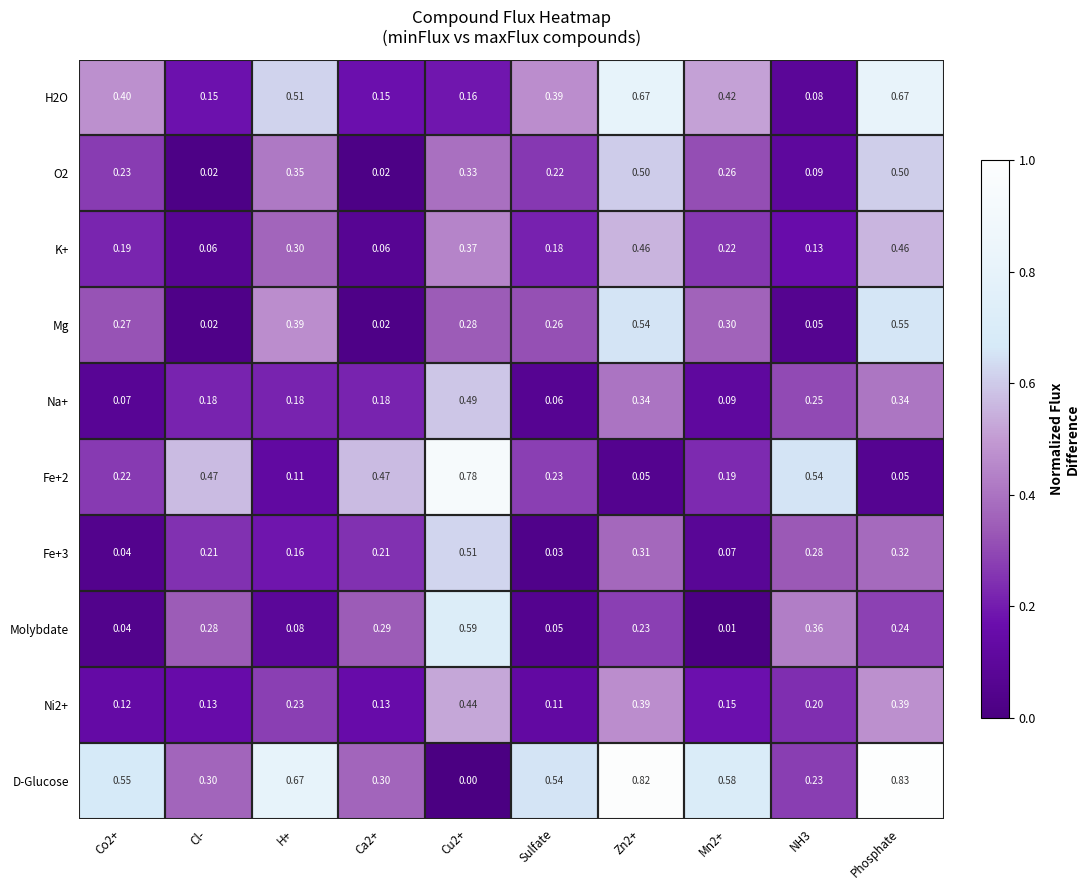

Which series has the largest total across all categories?

D-Glucose